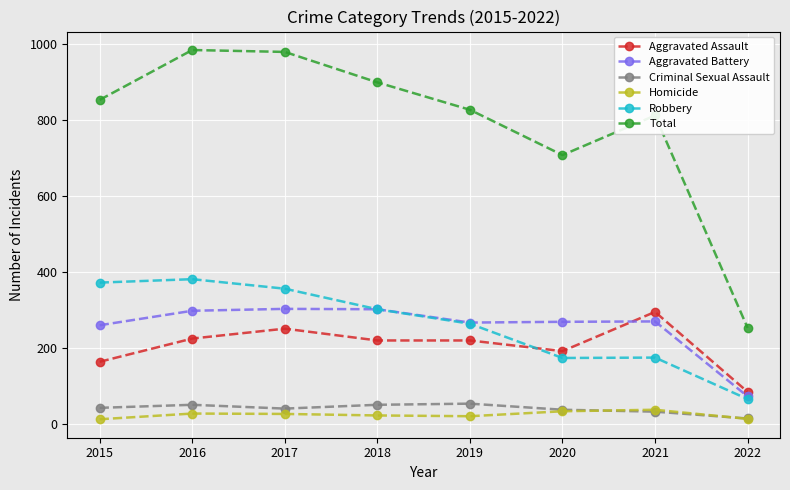

True or false: Aggravated Battery and Homicide intersect in this chart.

False